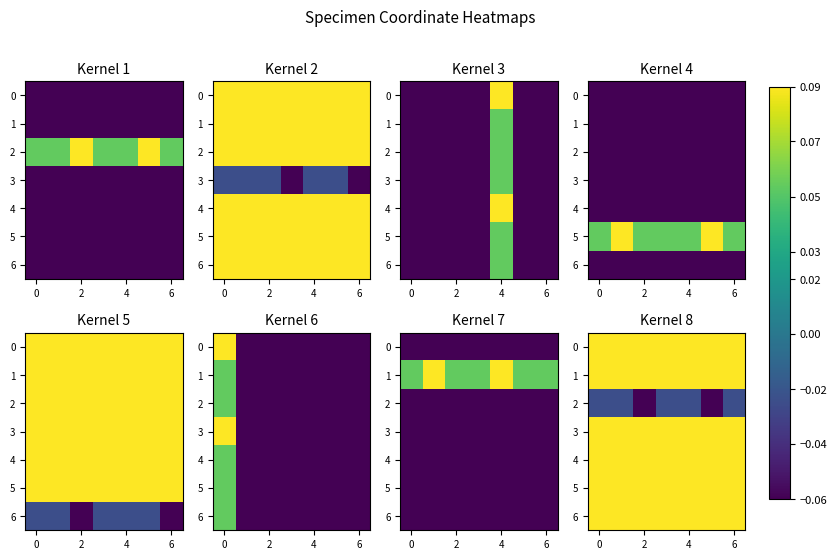

Which series has the largest range (max minus min)?

2